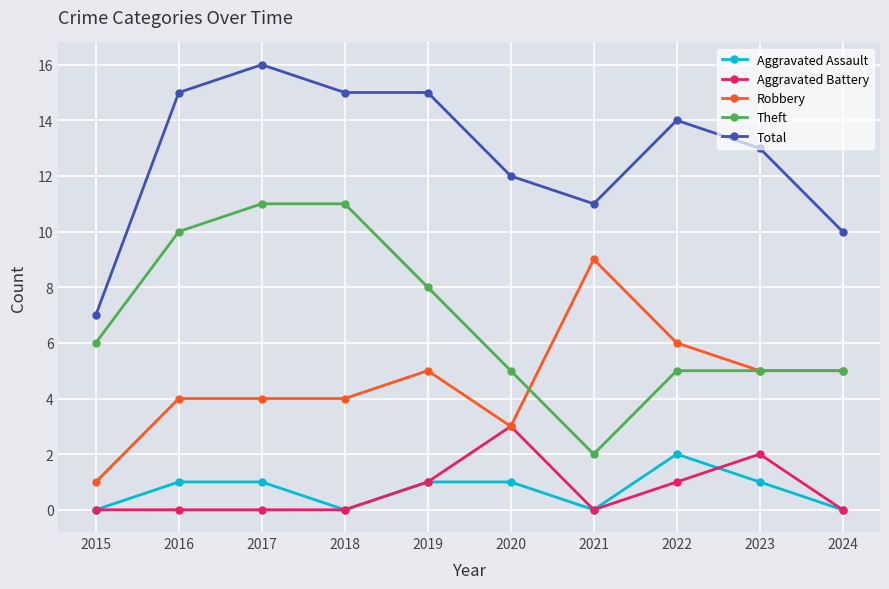

Rank the series by their maximum value, from highest to lowest.

Total, Theft, Robbery, Aggravated Battery, Aggravated Assault